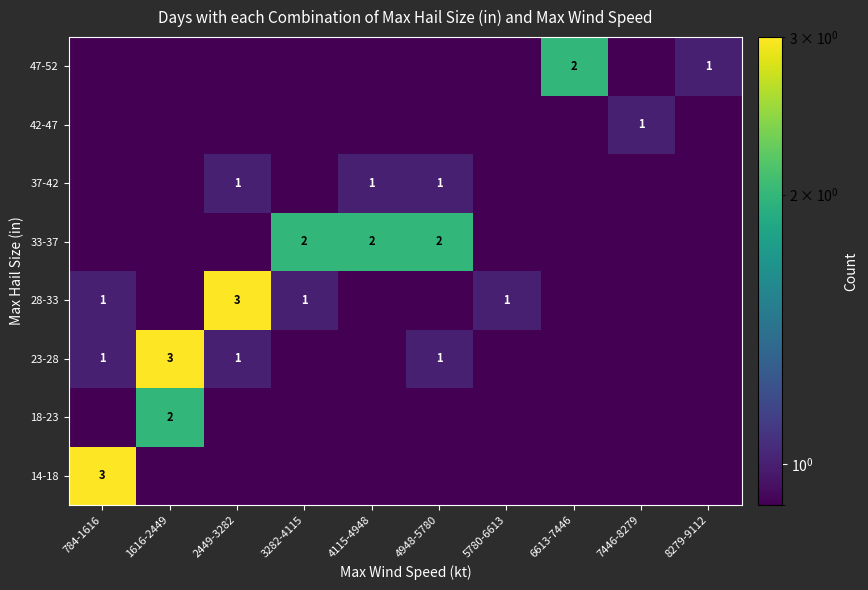

Which has a higher value, 3282-4115 or 8279-9112?

3282-4115